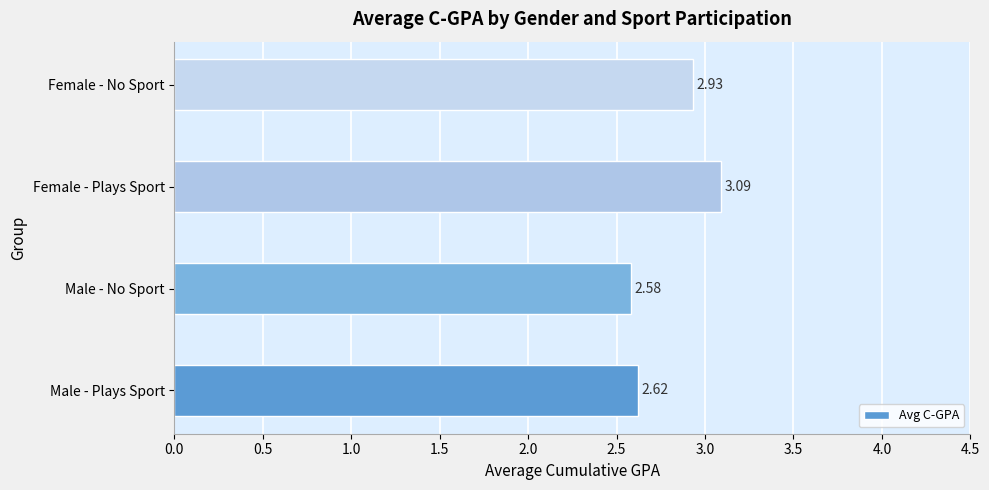

How many bars are there in total?

4